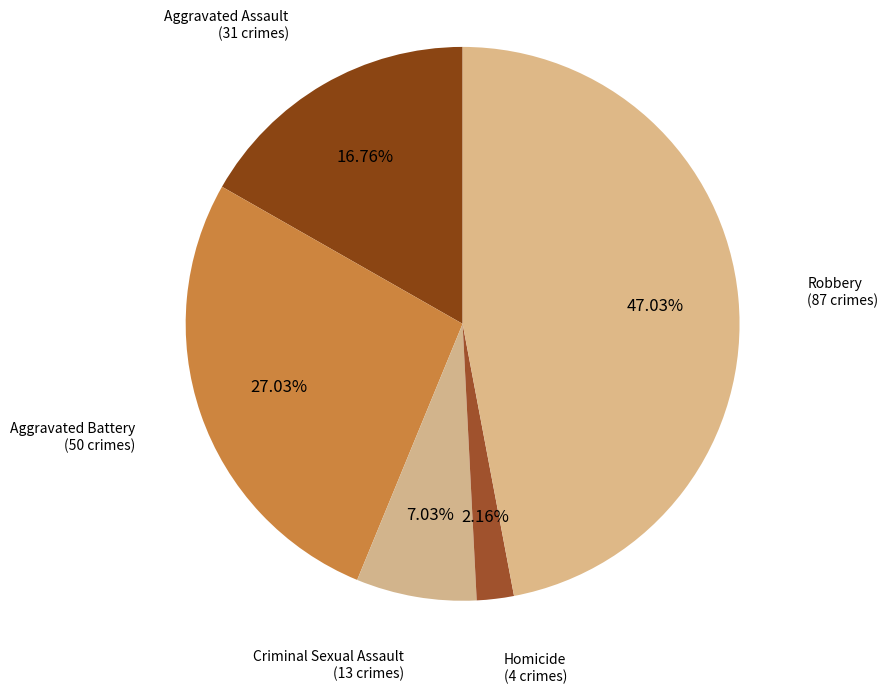

To the nearest percent, what is the average slice percentage?

20%